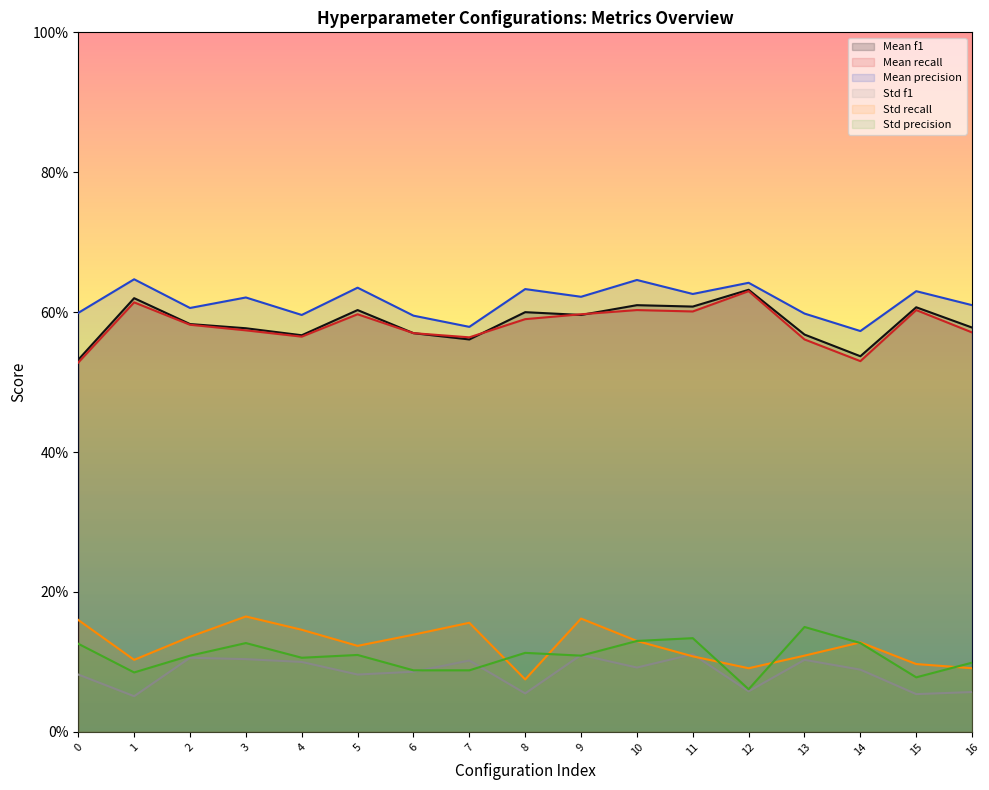

What is the difference between the maximum and minimum values in the Std recall series?

0.1